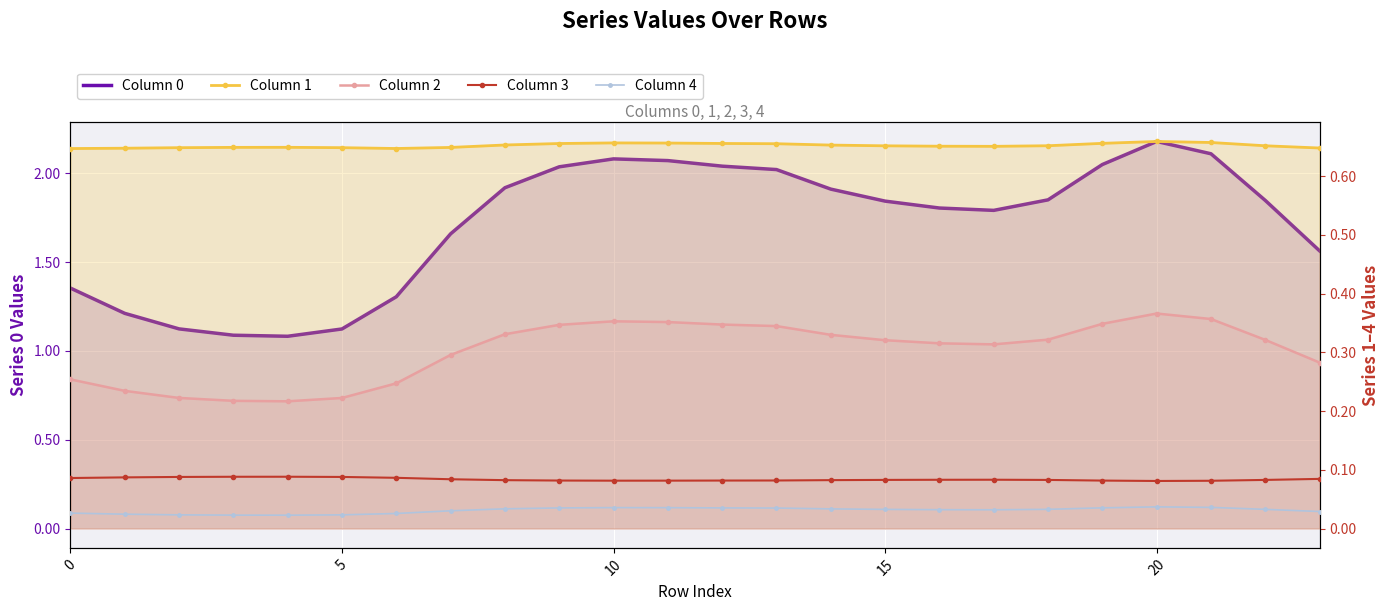

True or false: 1 and 4 cross at least once.

False